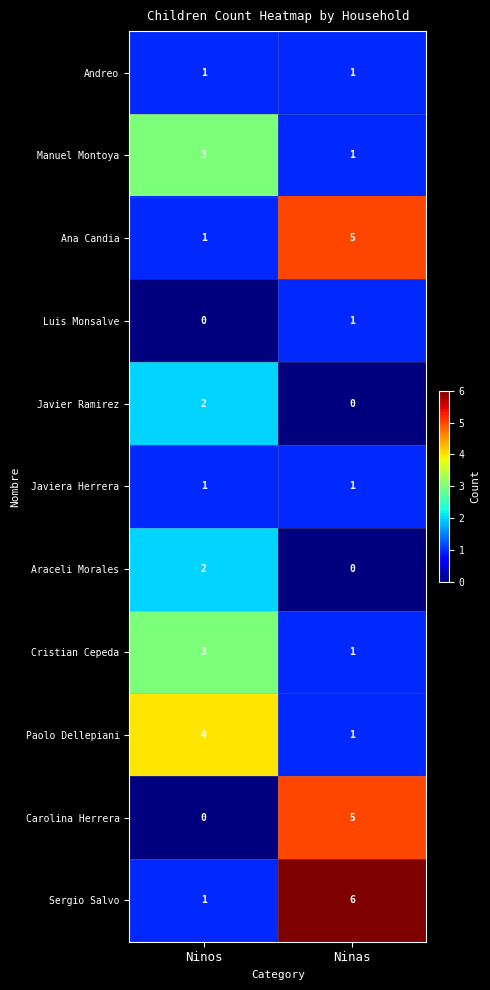

Which label corresponds to the largest value in the chart?

Ninas